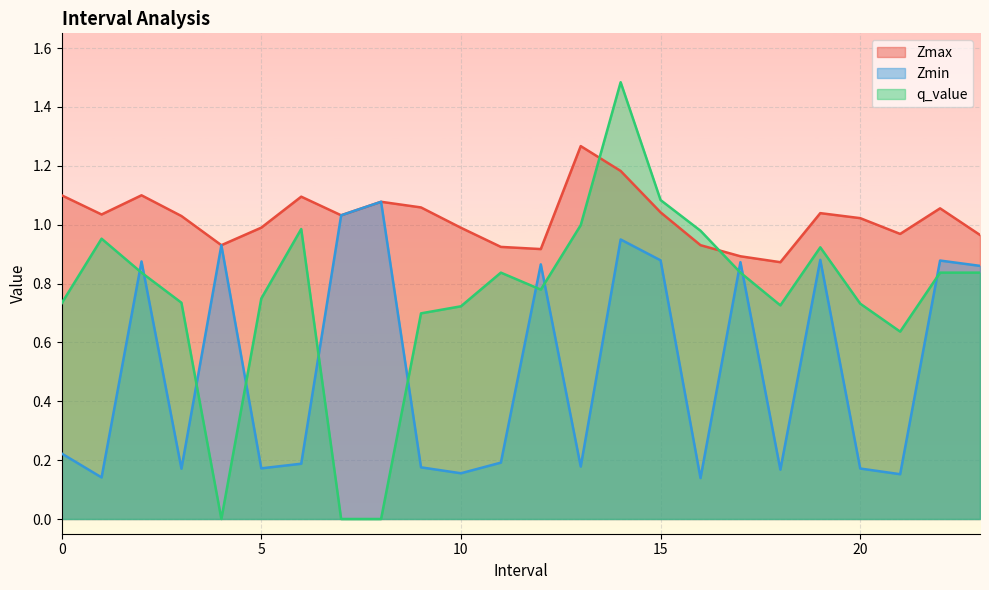

Rank the series at 3.0 from highest to lowest value.

Zmax, q_value, Zmin